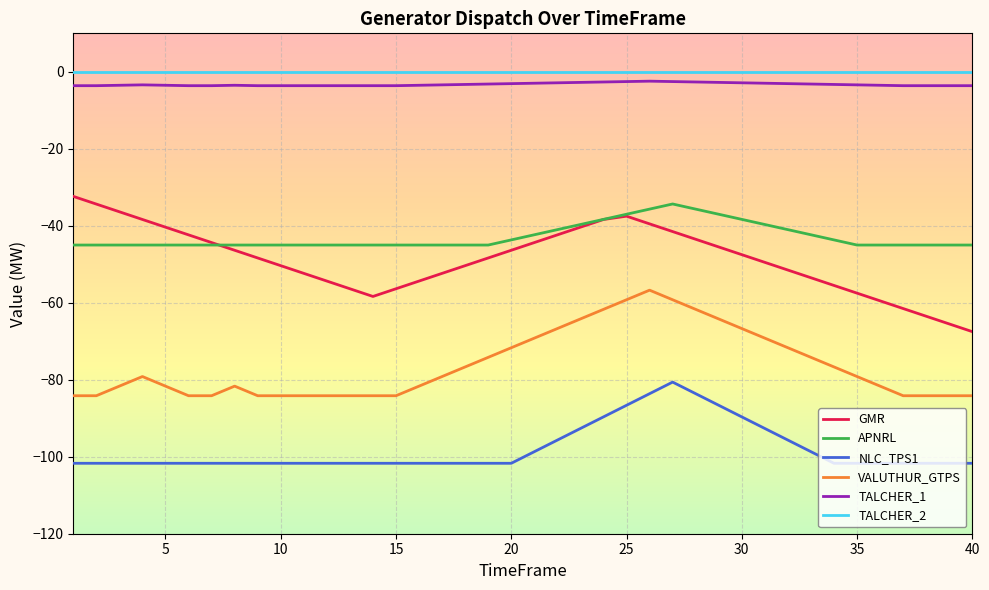

What is the smallest value displayed?

-101.7